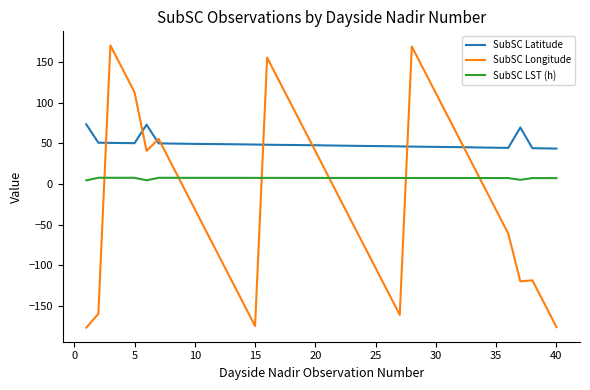

Is this an area chart (filled region under the line)?

No